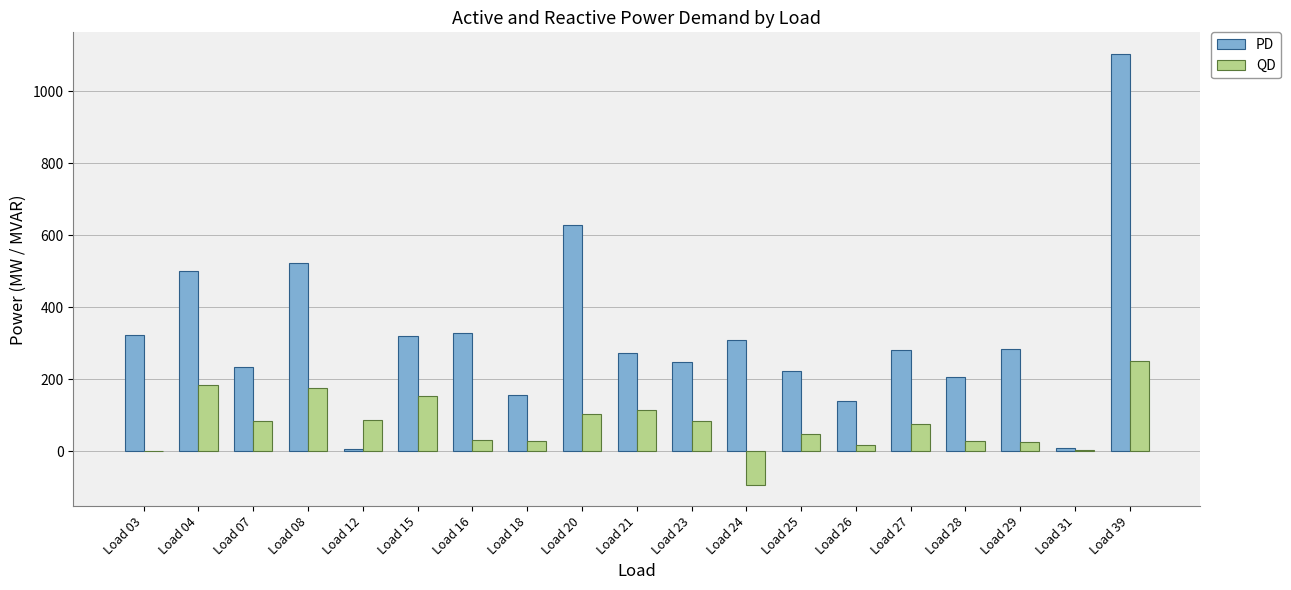

At which category is the sum across all series the highest?

Load 39